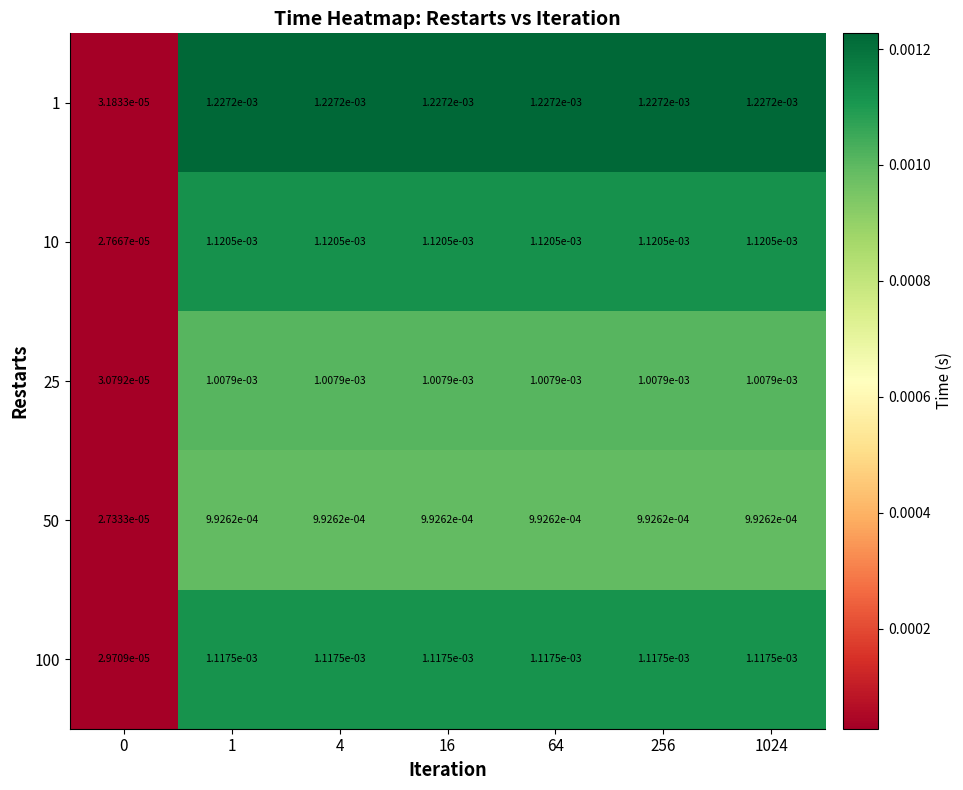

Is the value of 25 at 1 greater than the value of 50 at 1024?

Yes